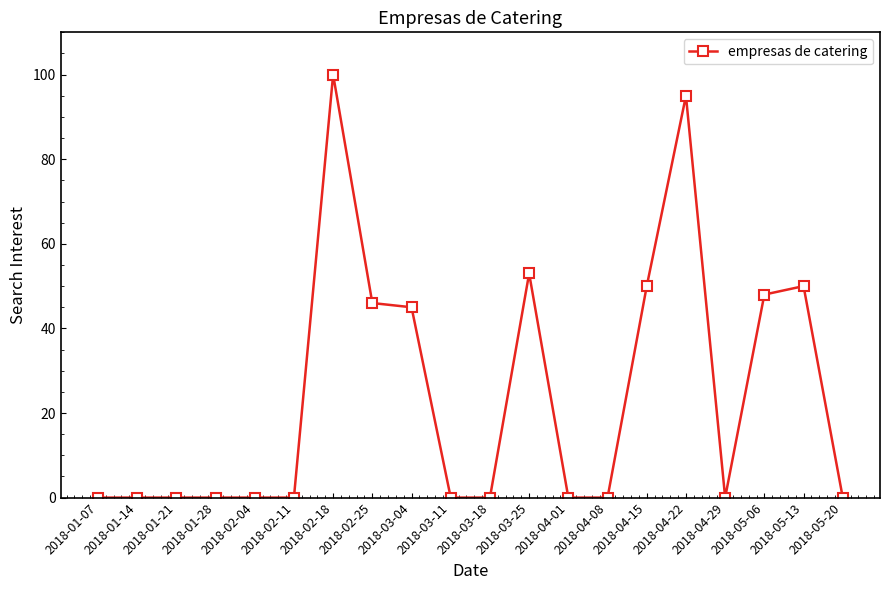

What is the value of the 19th point from the left?

50